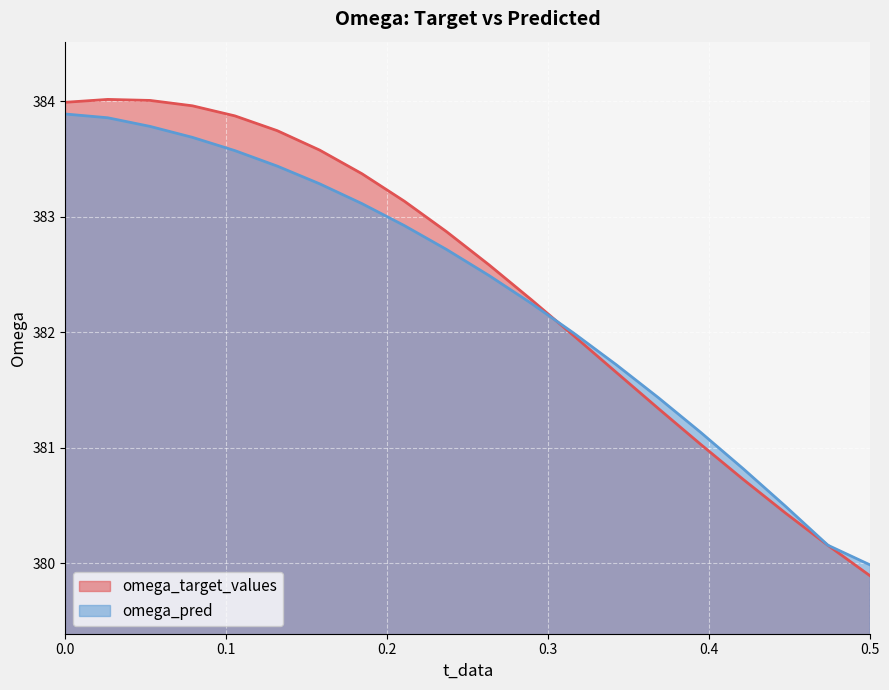

At how many categories does at least one series exceed 382?

12